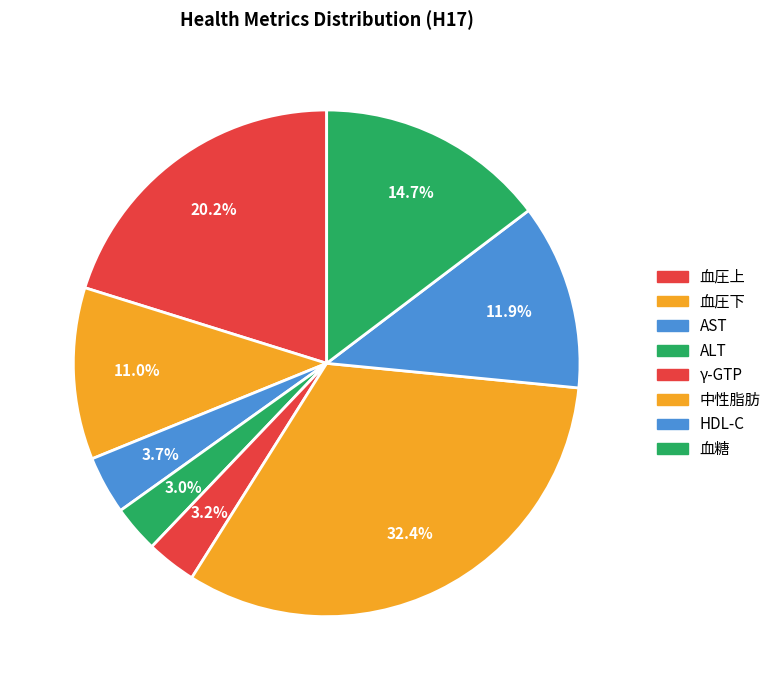

Is it true that AST is 4% of the pie?

True